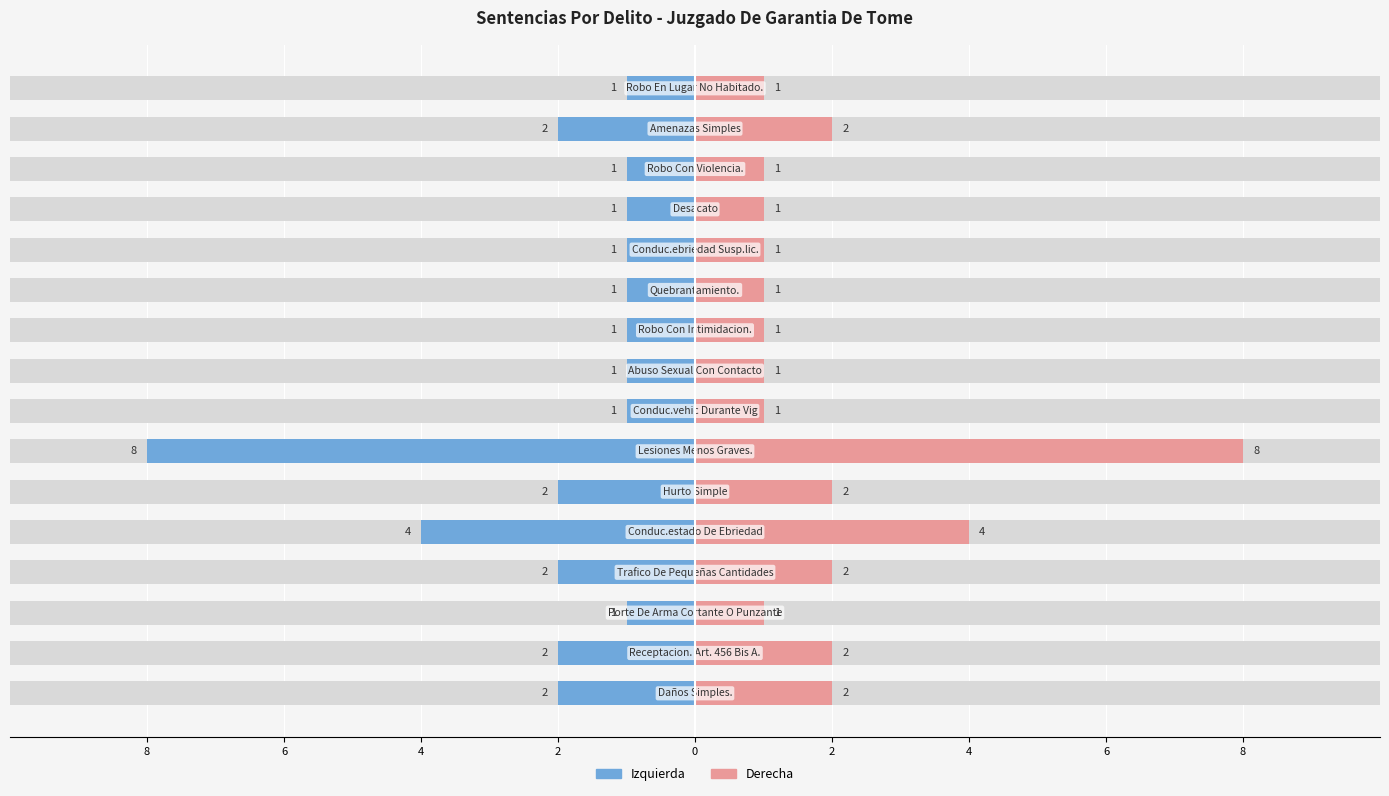

Are the bars grouped side by side (vs. stacked)?

Yes